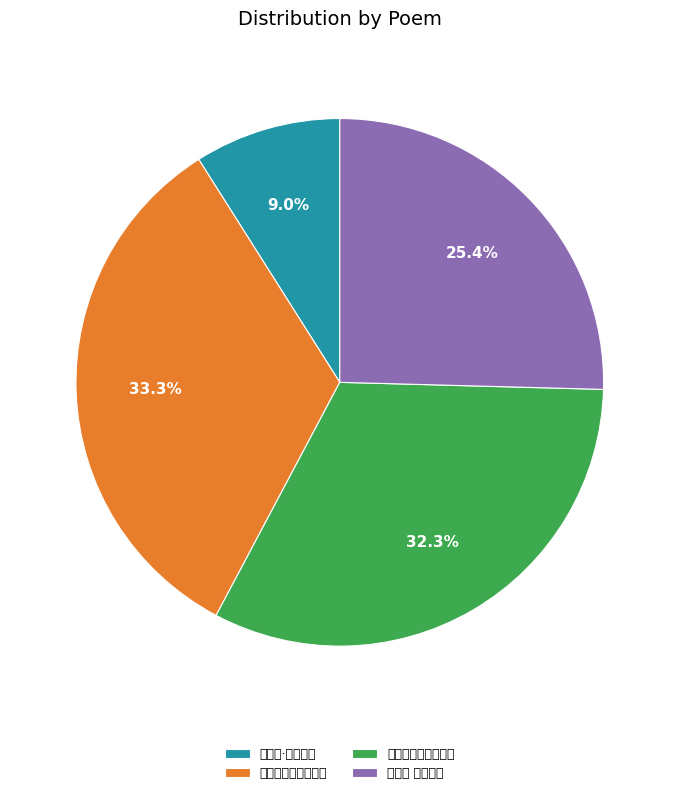

Count the number of slices in the pie.

4